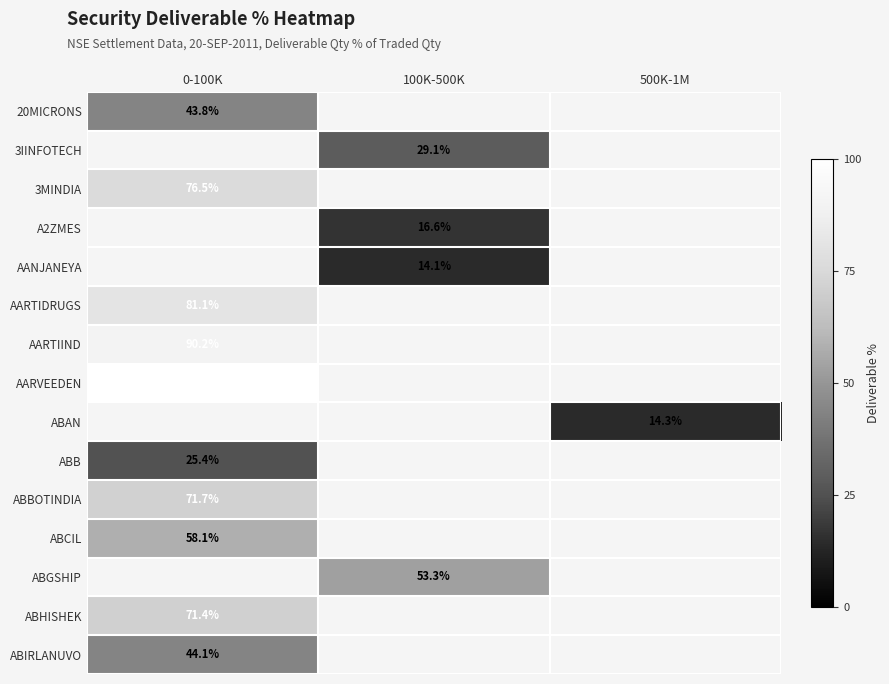

What is the spread (max minus min) of values at 0-100K?

74.6